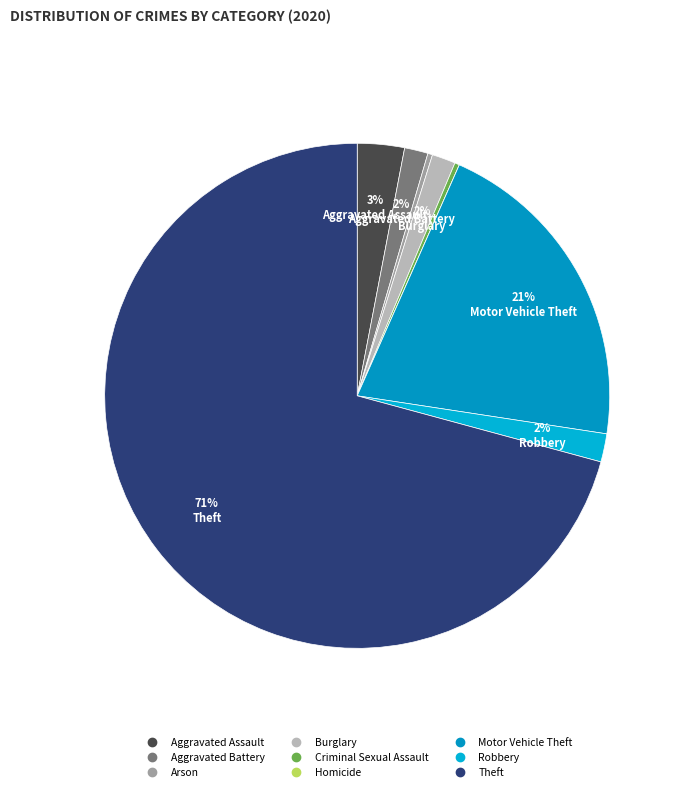

Does any single category account for the majority?

Yes